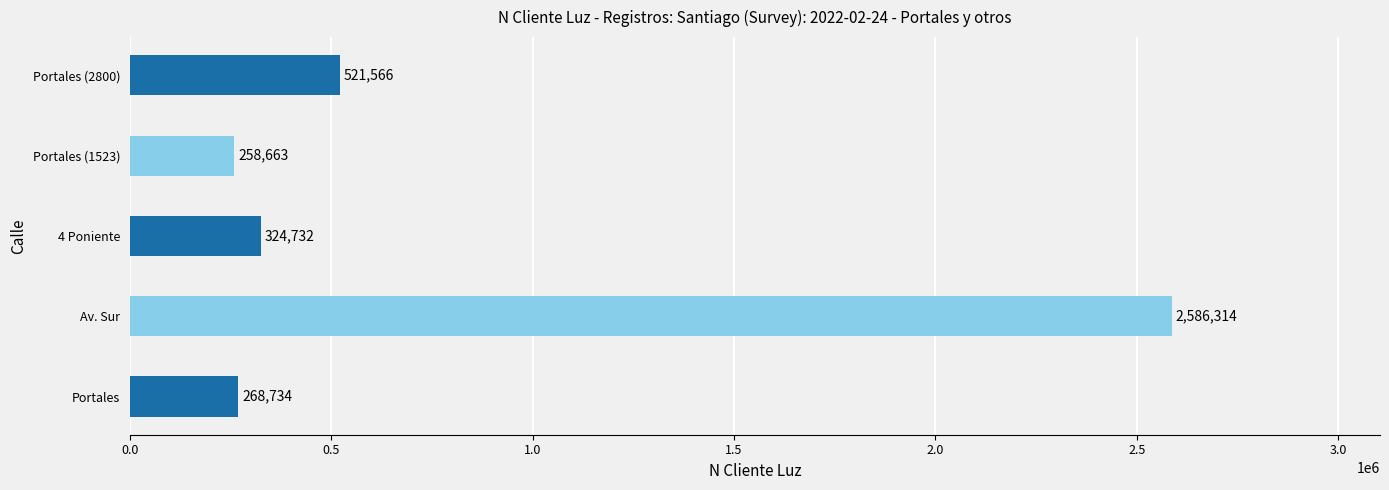

Where is the data nearest to the value 1422488?

Portales (2800)